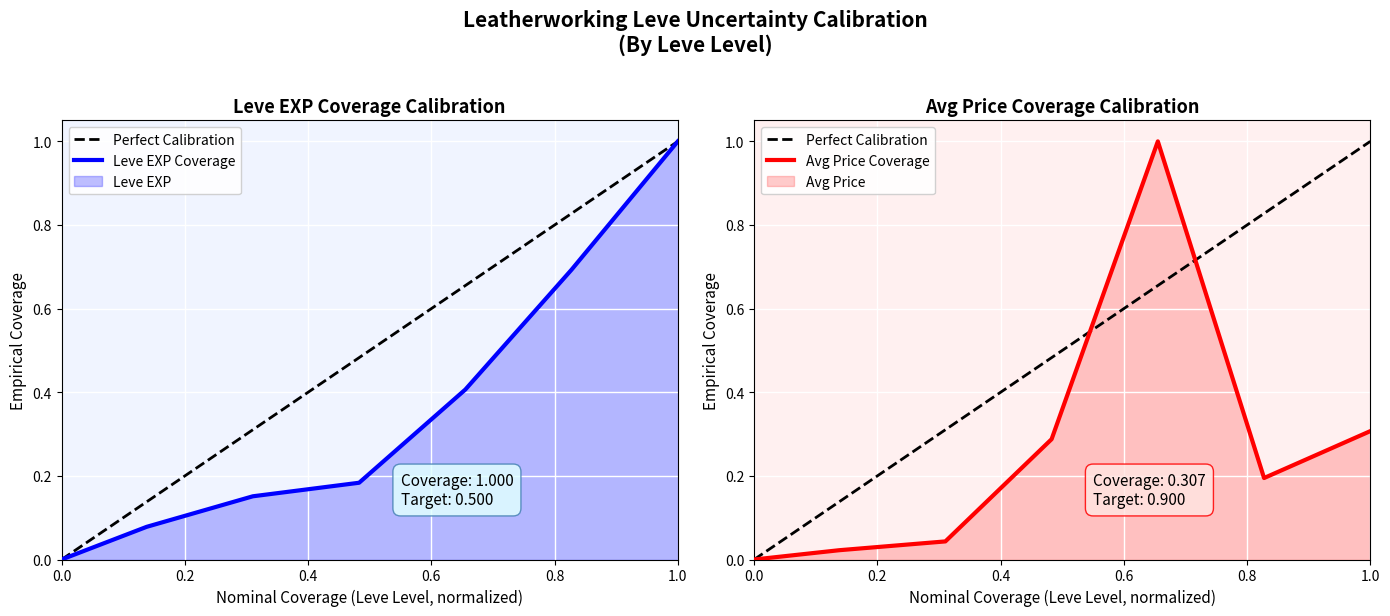

True or false: Leve EXP Coverage has a value of 0.1 at 0.2.

True